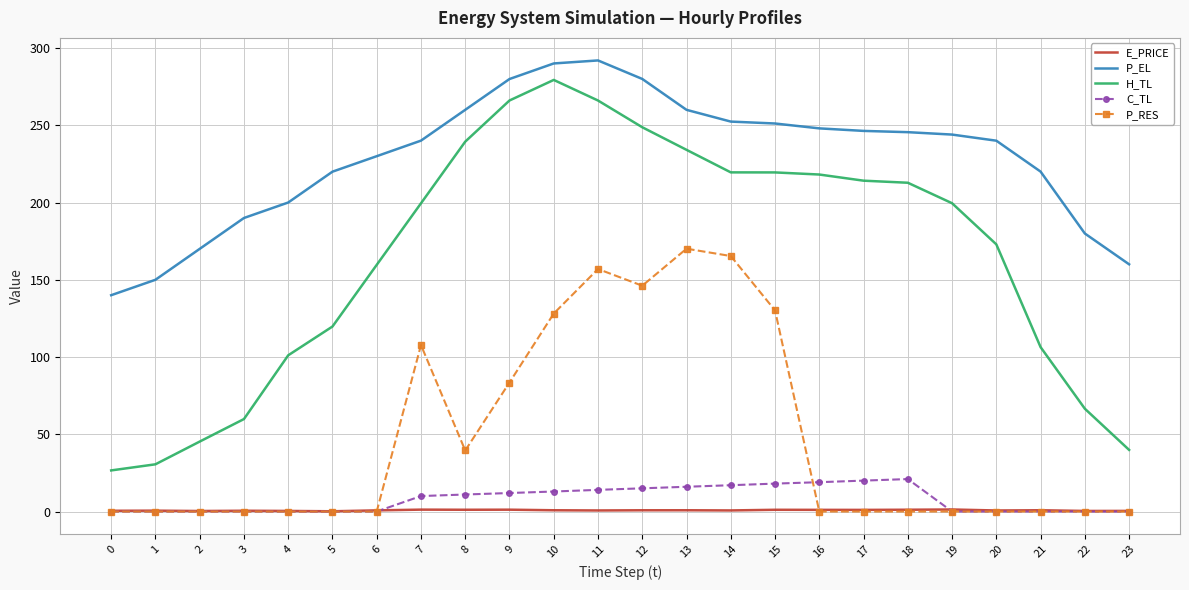

Which series has the largest total across all categories?

P_EL